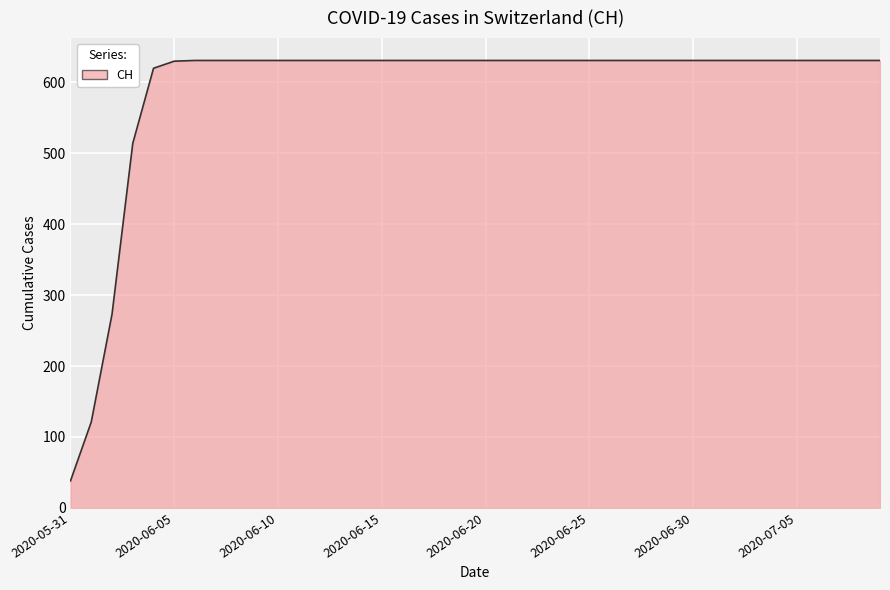

How many lines are shown in the chart?

1